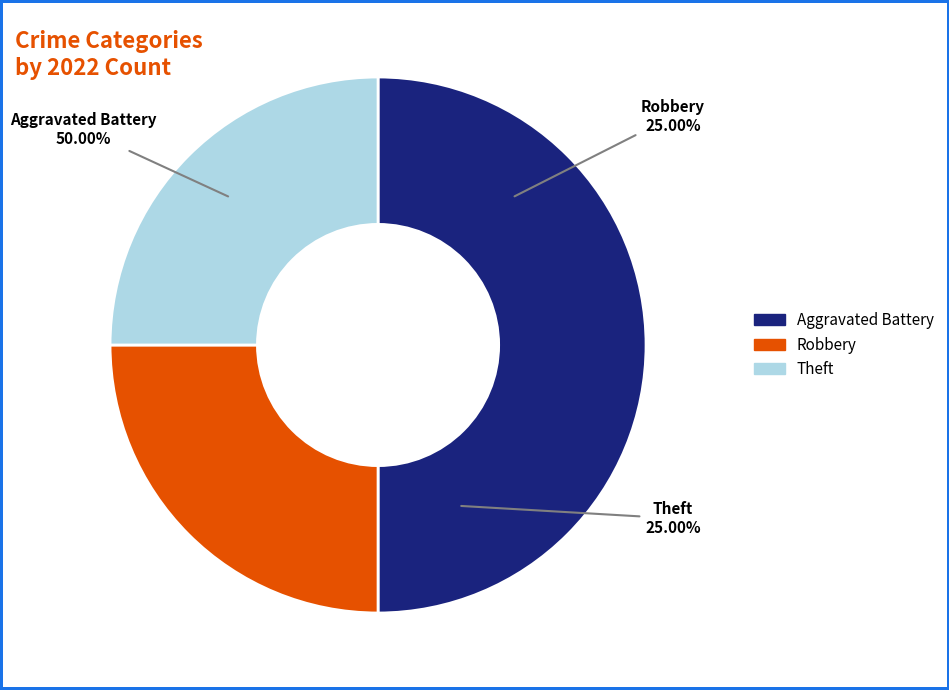

Combined, do Aggravated Battery and Robbery account for over 50%?

Yes